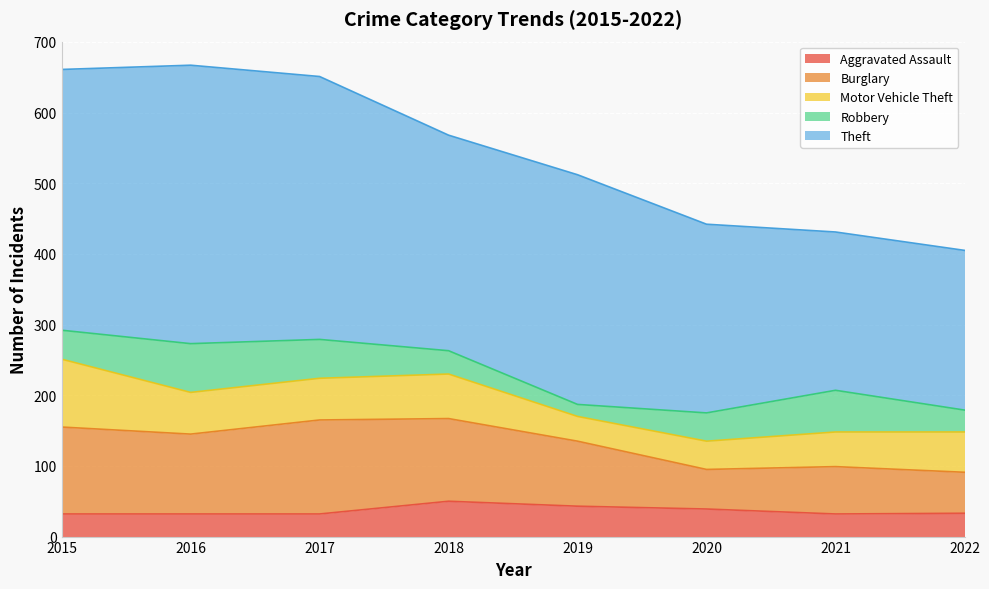

What is the average value of the Motor Vehicle Theft series?

57